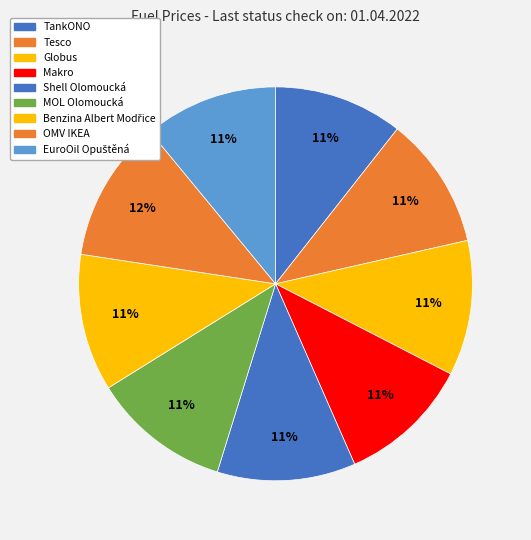

Combined, what portion of the pie is Globus and Makro?

22.0%